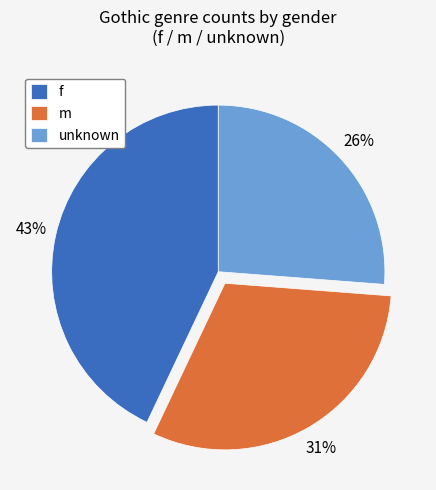

Which slice is the smallest?

unknown